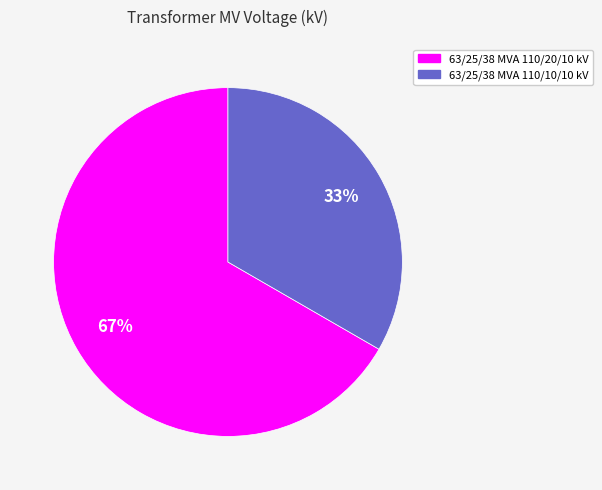

How many segments does this pie chart have?

2